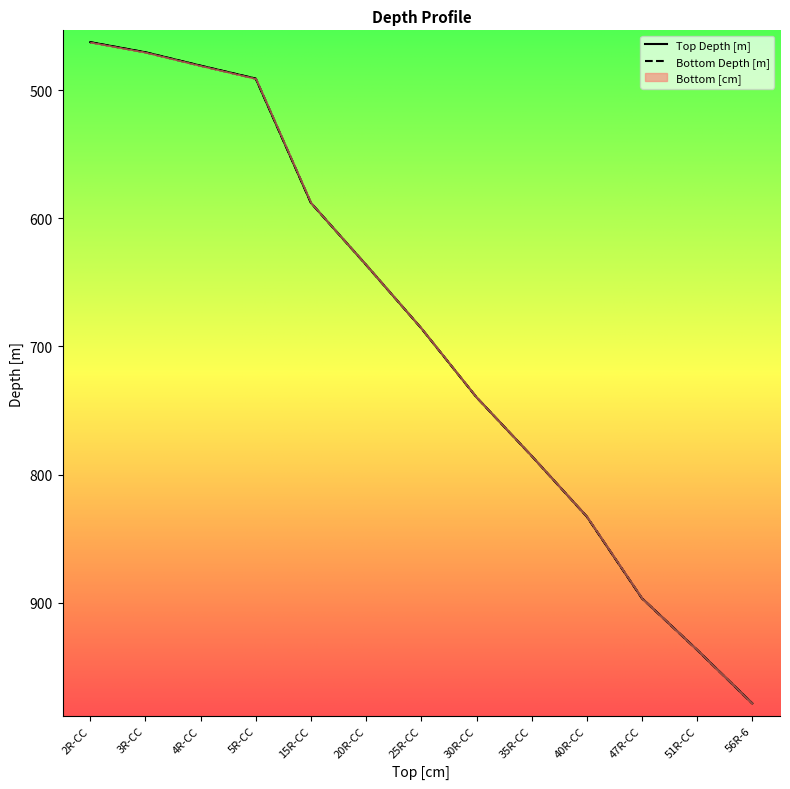

True or false: Top Depth [m] and Bottom Depth [m] cross at least once.

False